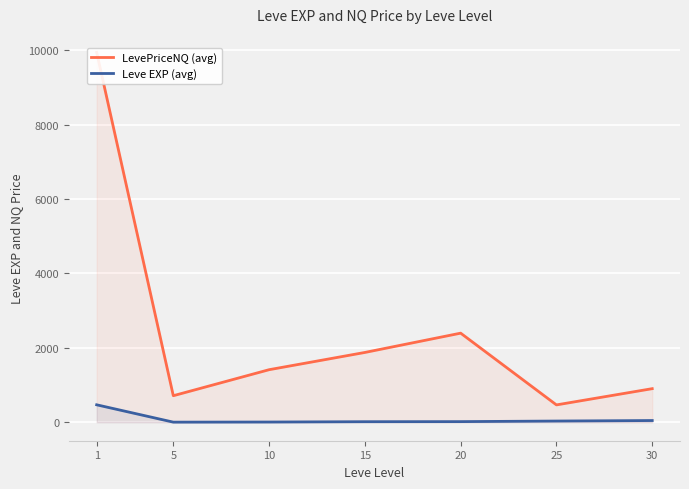

How many values in the LevePriceNQ (avg) series exceed 1412?

4